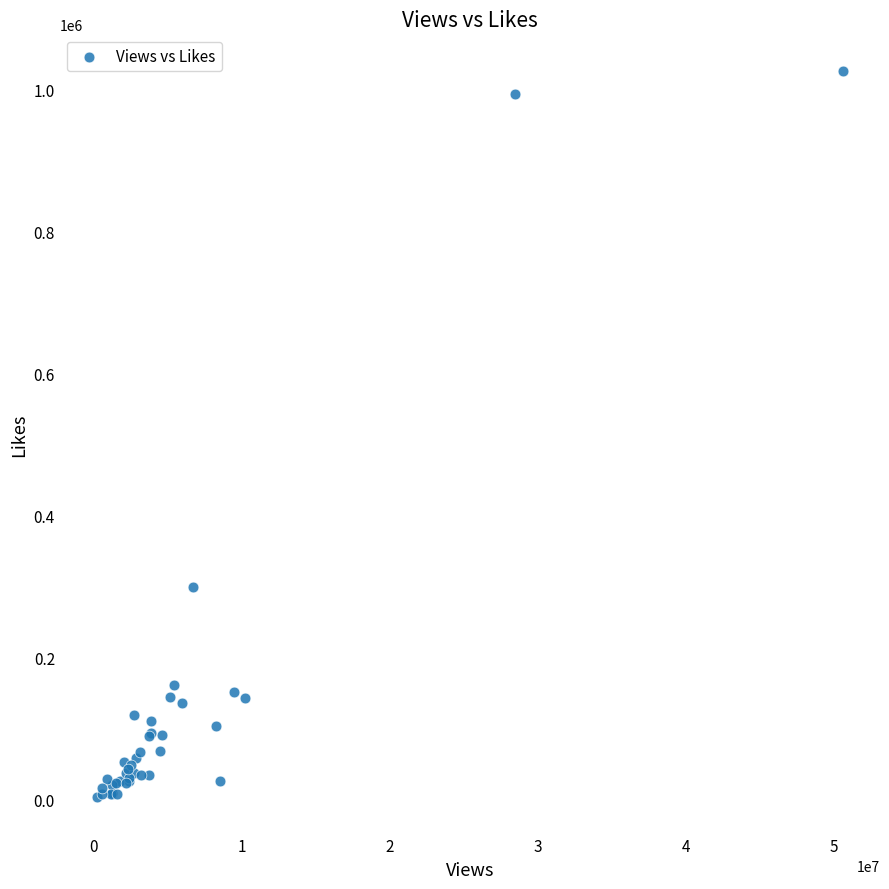

What Y value in the scatter plot is closest to 514901?

299331